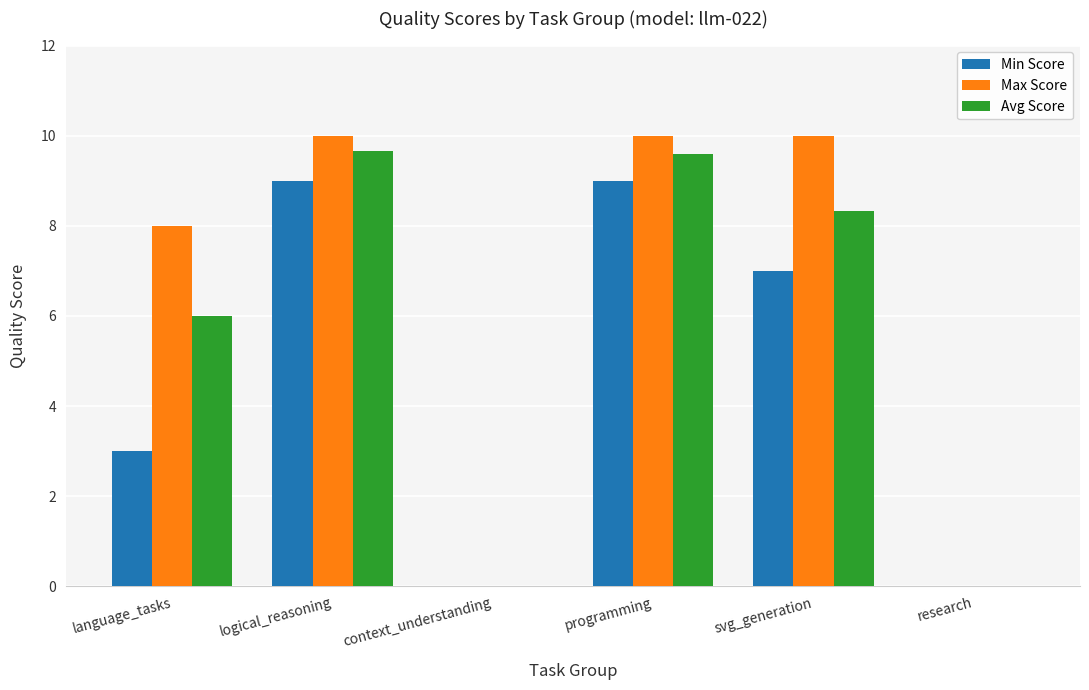

Are the bars horizontal?

No